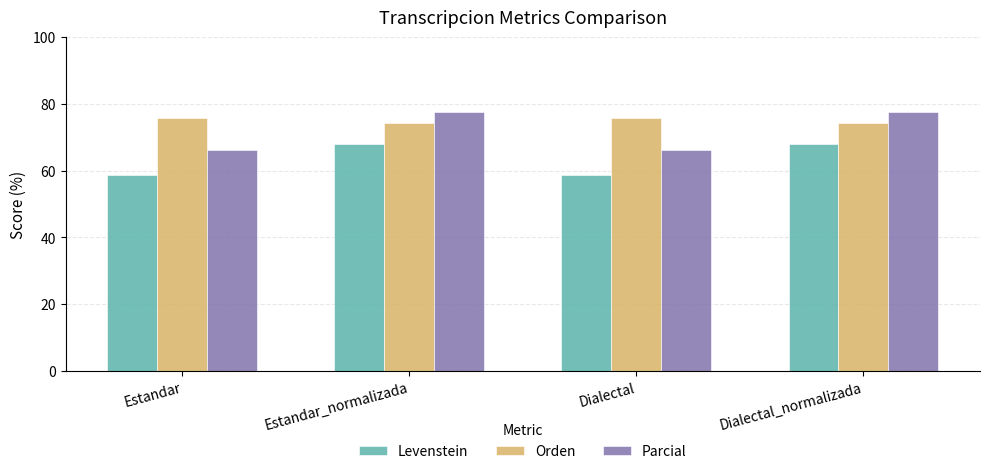

What is the label of the 3rd bar from the left?

Dialectal